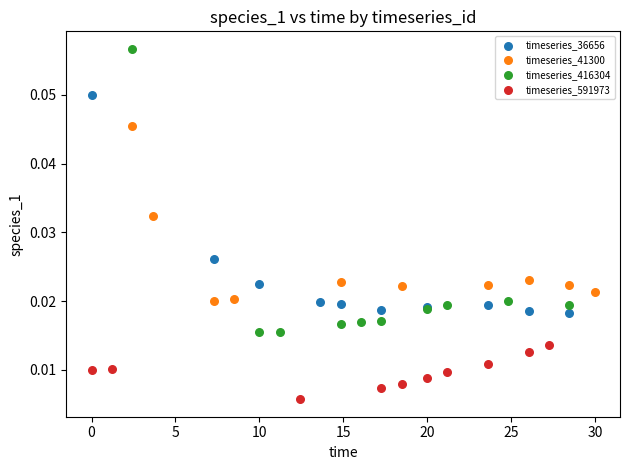

Which series contains the highest Y value?

timeseries_416304